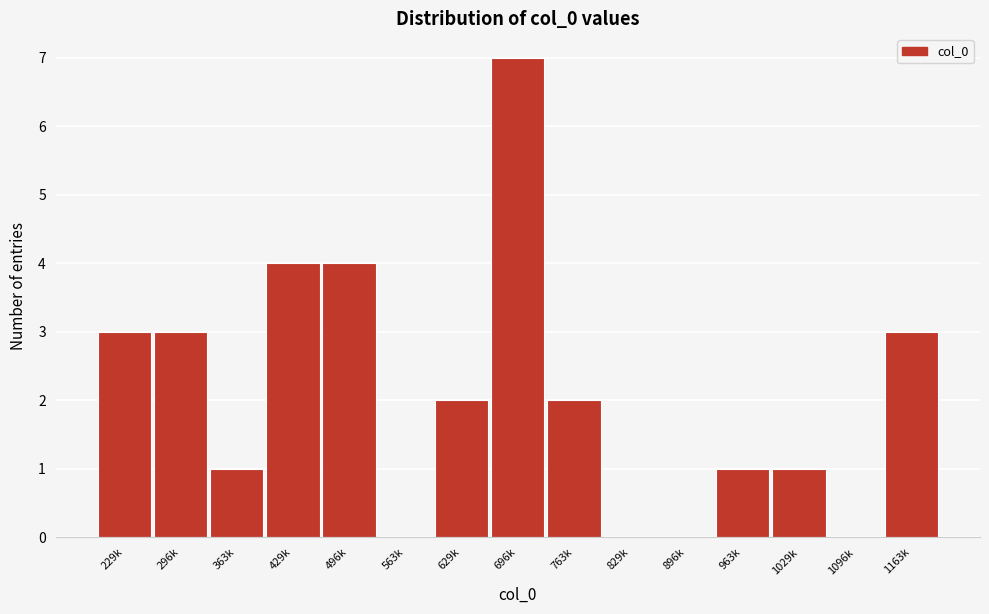

Reading left to right, list all the values displayed in this chart.

229k=3	296k=3	363k=1	429k=4	496k=4	563k=0	629k=2	696k=7	763k=2	829k=0	896k=0	963k=1	1029k=1	1096k=0	1163k=3